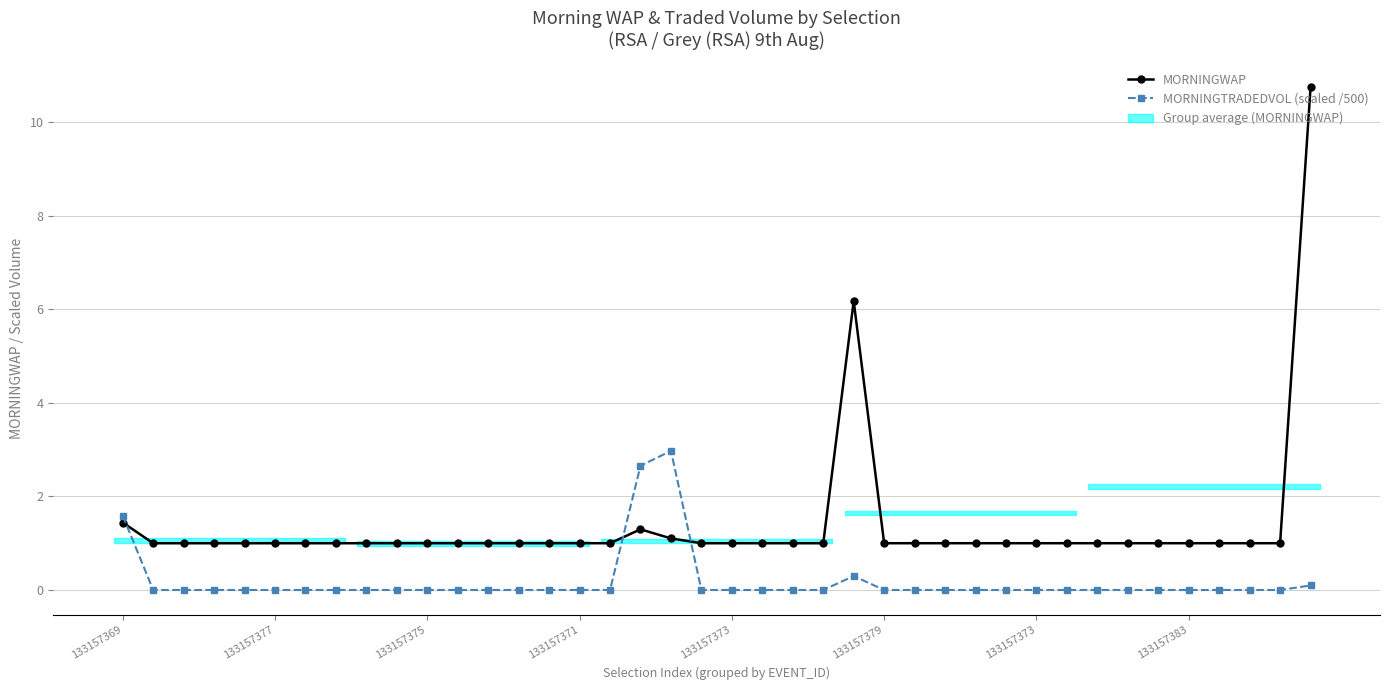

Which series has the largest total across all categories?

MORNINGWAP